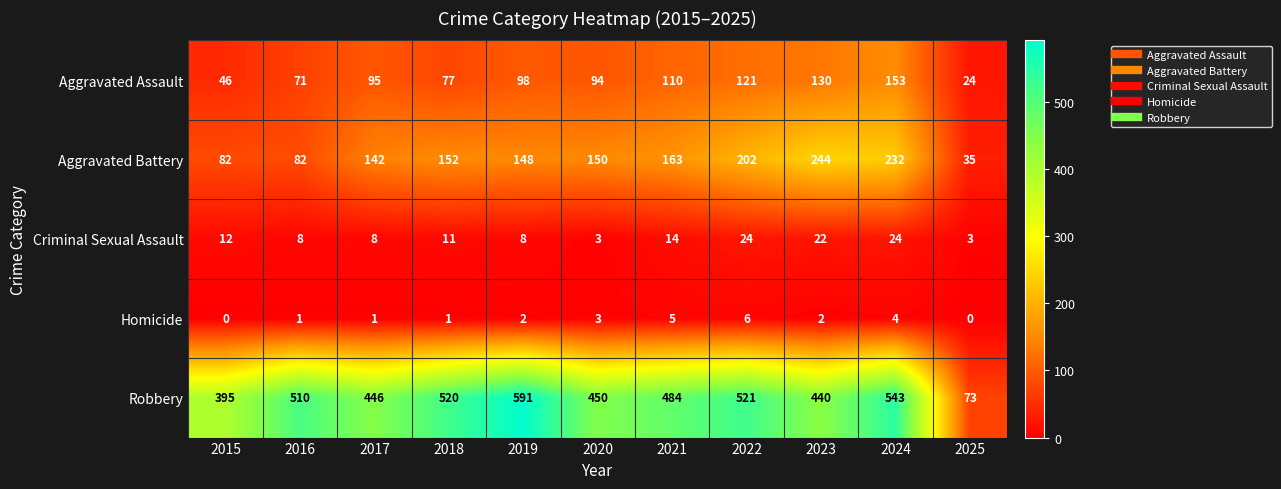

Rank the series by their maximum value, from highest to lowest.

Robbery, Aggravated Battery, Aggravated Assault, Criminal Sexual Assault, Homicide